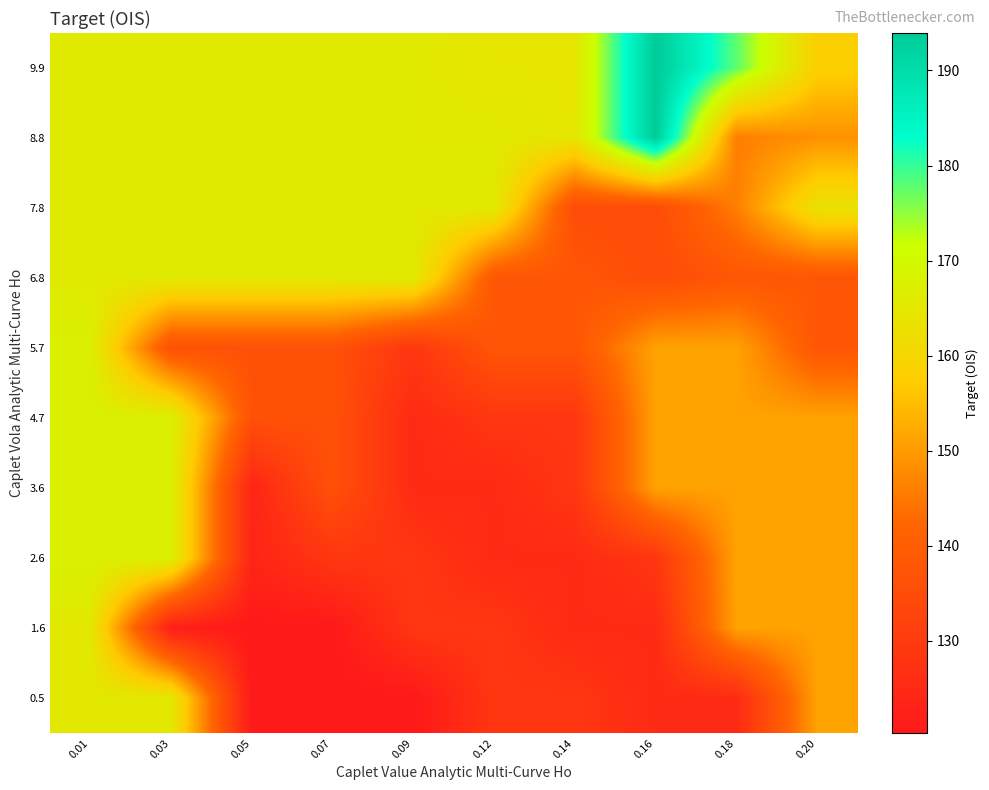

What is the spread (max minus min) of values at 0.18?

52.4